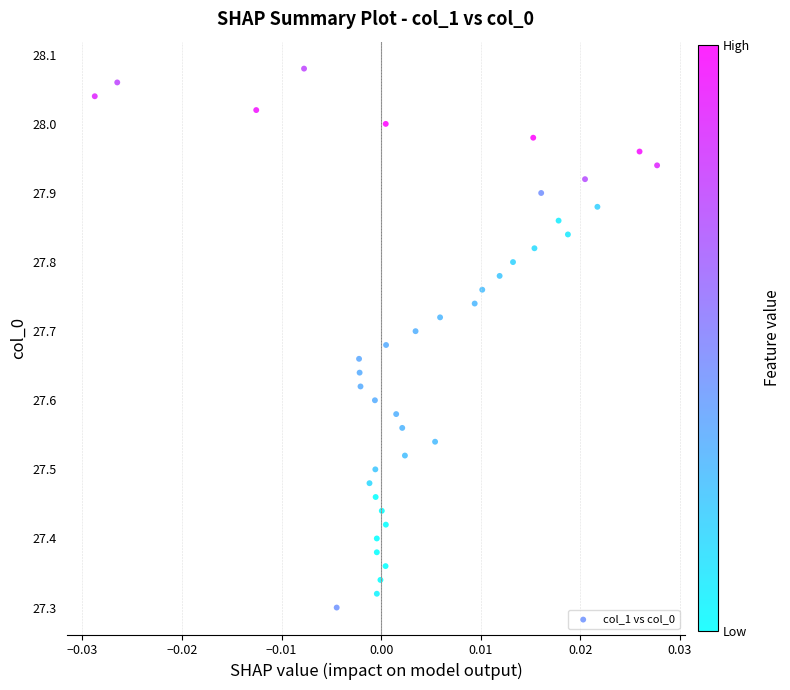

What is the range of Y values (max minus min)?

0.8